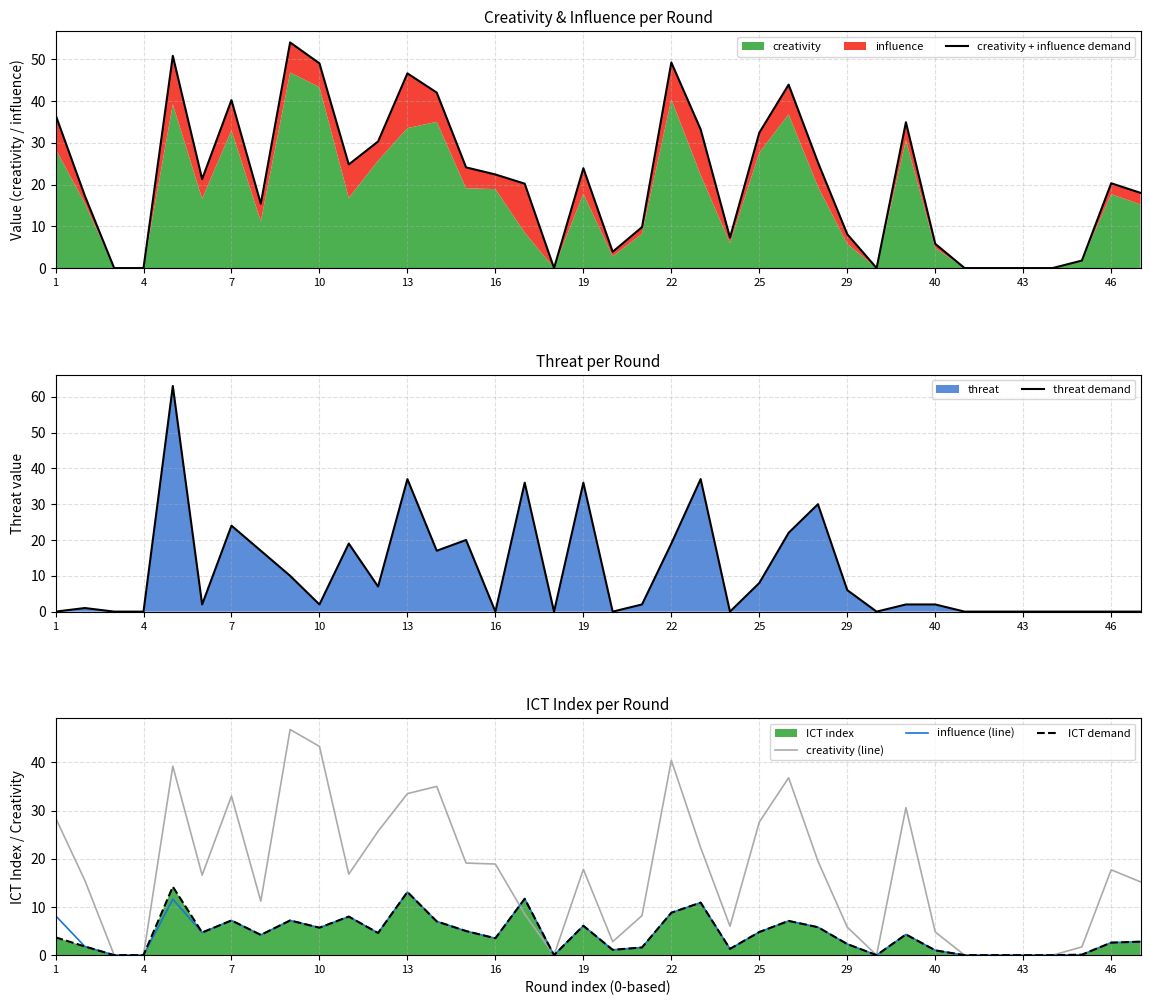

What is the value of the threat demand point at the 25th from the left?

8.0